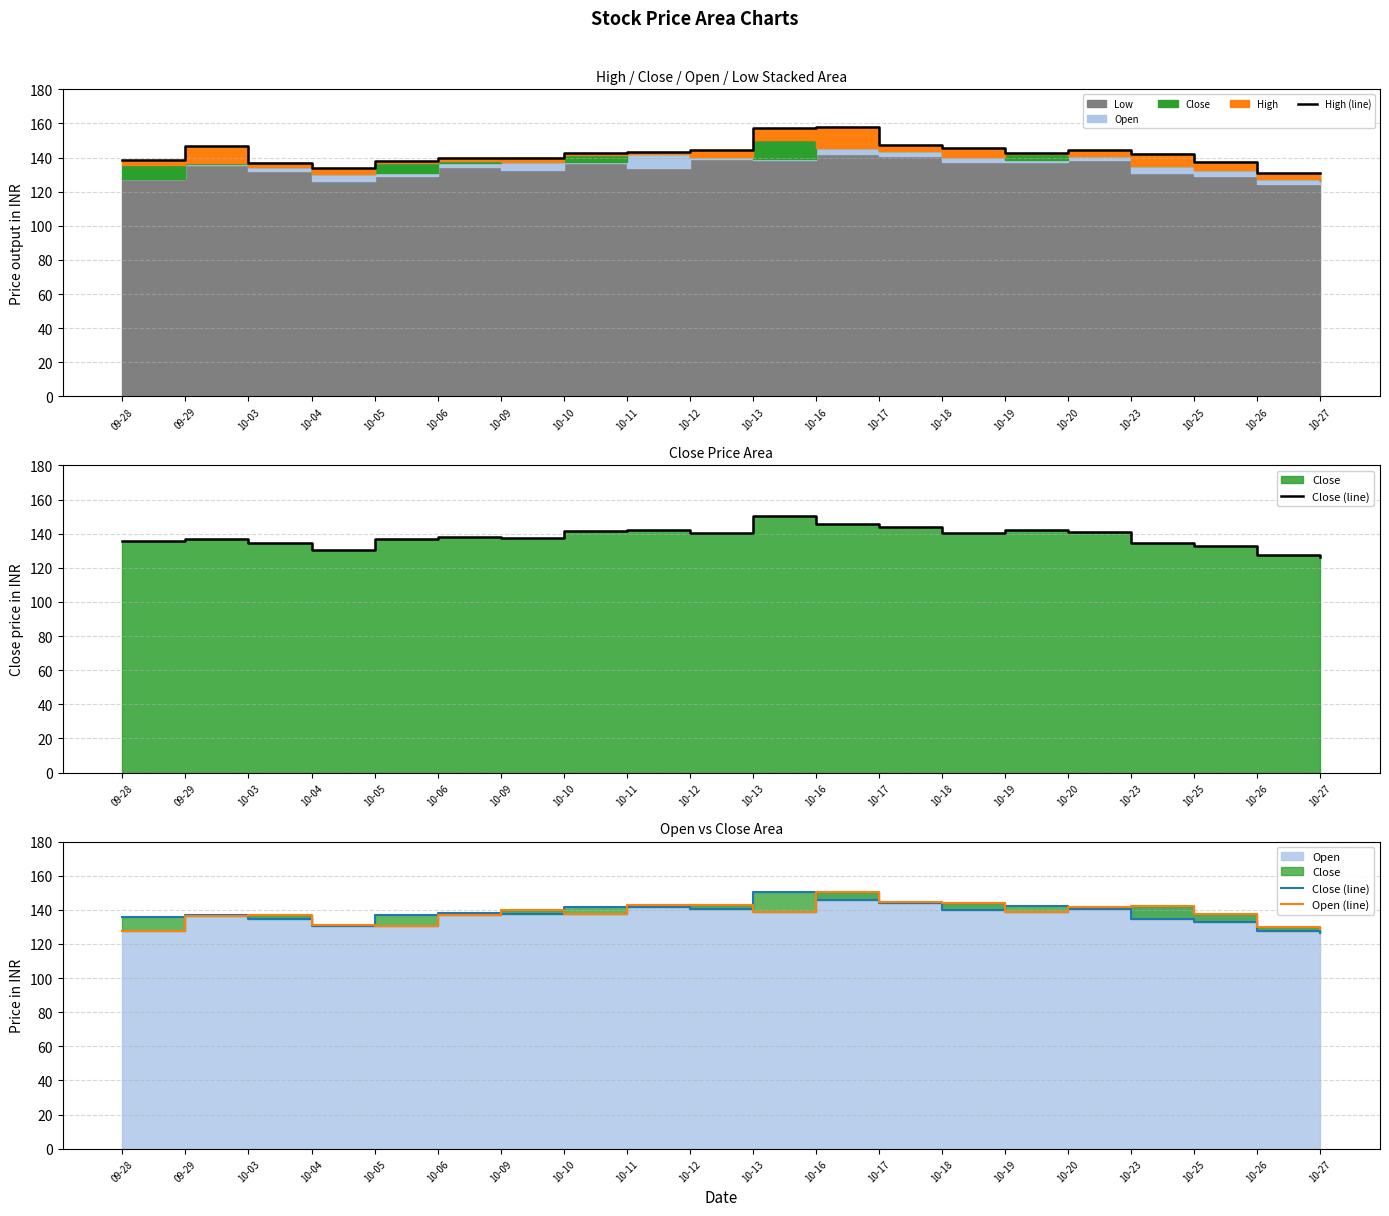

What is the lowest value of the High (line) series?

130.8